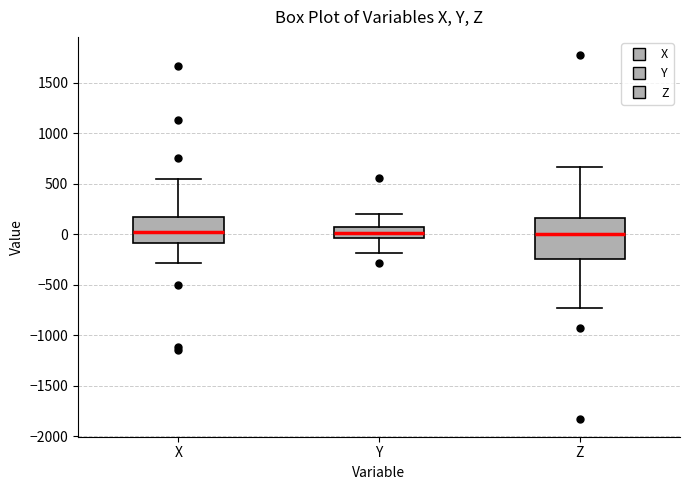

Reading left to right, read every box against the y-axis: the position of its median line, the range the box covers, and the ends of its whiskers. The values are not printed on the chart, so give them approximately, as read against the axis.

X: median 0, box -100 to 150, whiskers -300 to 550
Y: median 0, box -50 to 100, whiskers -200 to 200
Z: median 0, box -250 to 150, whiskers -750 to 650